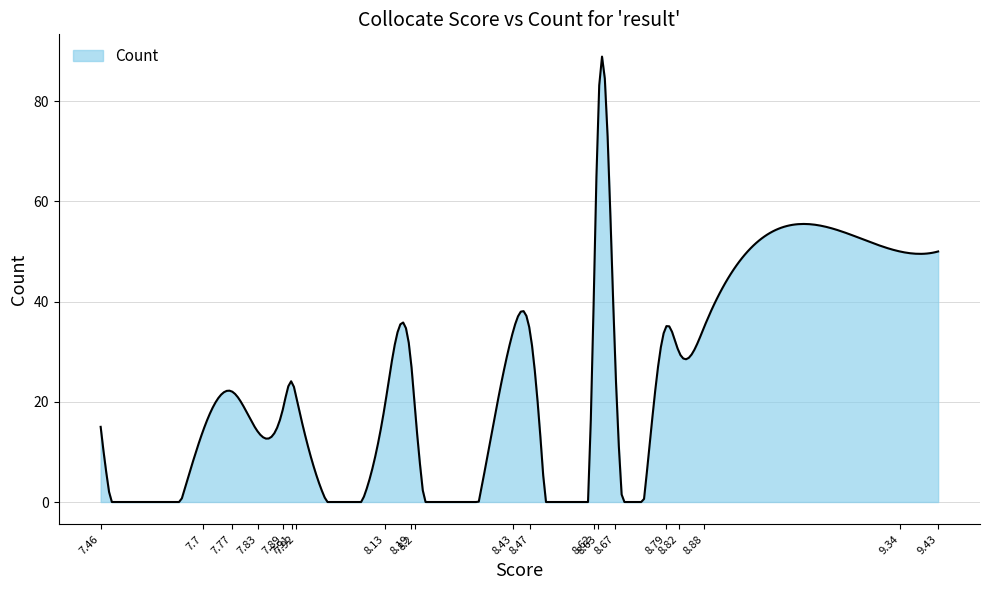

Which label corresponds to the largest value in the chart?

8.63